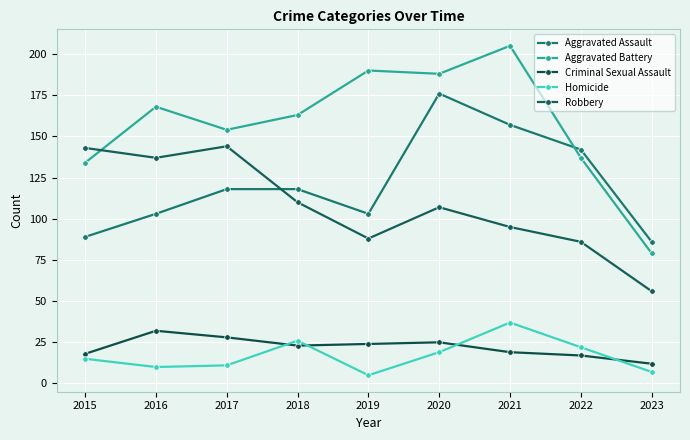

Reading left to right, transcribe all the data shown in this chart.

Aggravated Assault: 2015=89	2016=103	2017=118	2018=118	2019=103	2020=176	2021=157	2022=142	2023=86
Aggravated Battery: 2015=134	2016=168	2017=154	2018=163	2019=190	2020=188	2021=205	2022=137	2023=79
Criminal Sexual Assault: 2015=18	2016=32	2017=28	2018=23	2019=24	2020=25	2021=19	2022=17	2023=12
Homicide: 2015=15	2016=10	2017=11	2018=26	2019=5	2020=19	2021=37	2022=22	2023=7
Robbery: 2015=143	2016=137	2017=144	2018=110	2019=88	2020=107	2021=95	2022=86	2023=56